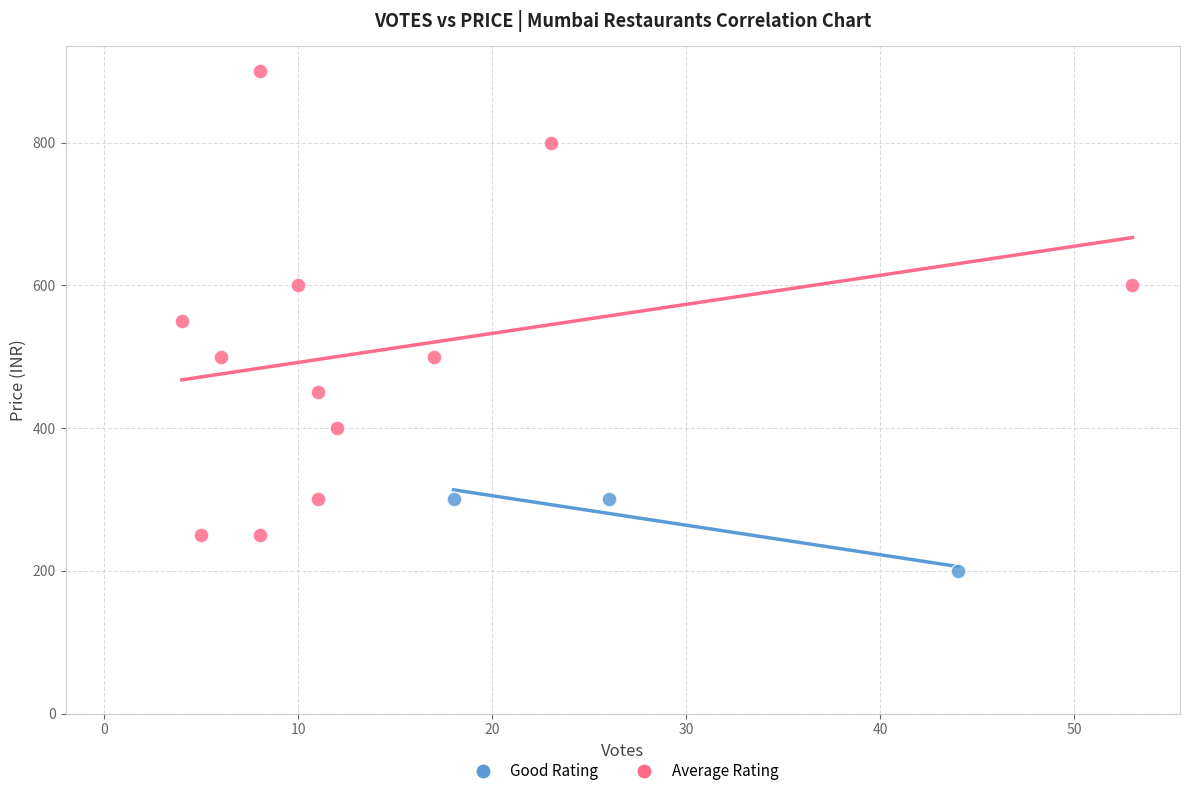

Which series reaches the maximum Y coordinate?

Average Rating